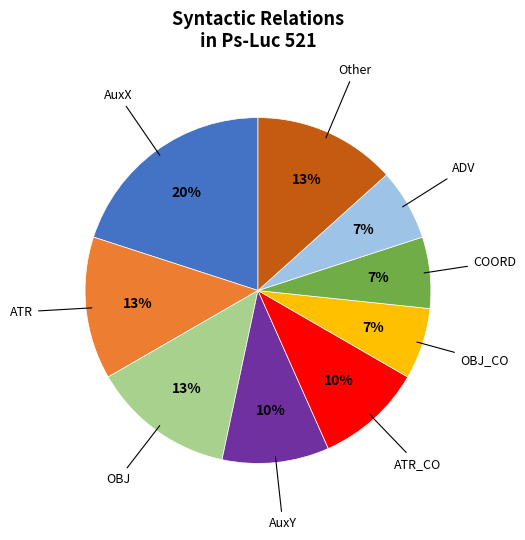

To the nearest percent, what is the difference between the largest and smallest slice percentages?

13%